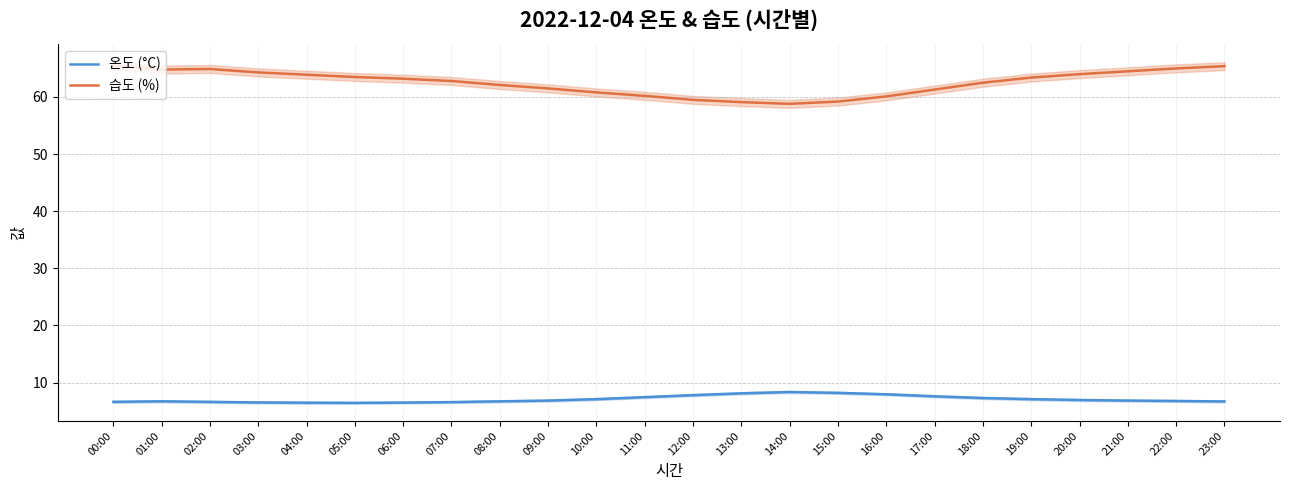

Does the chart have visible grid lines?

Yes